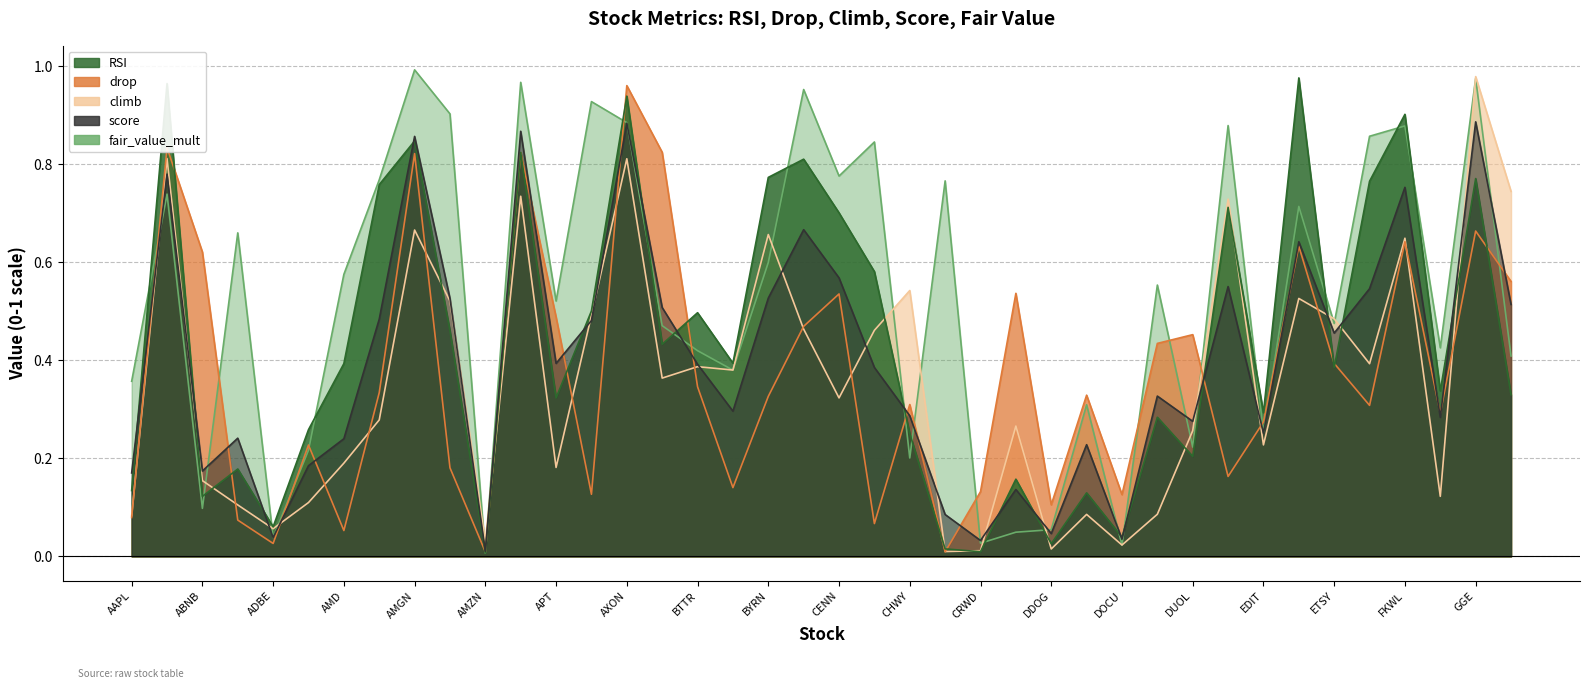

True or false: score has a value of 0.0 at DOCU.

False